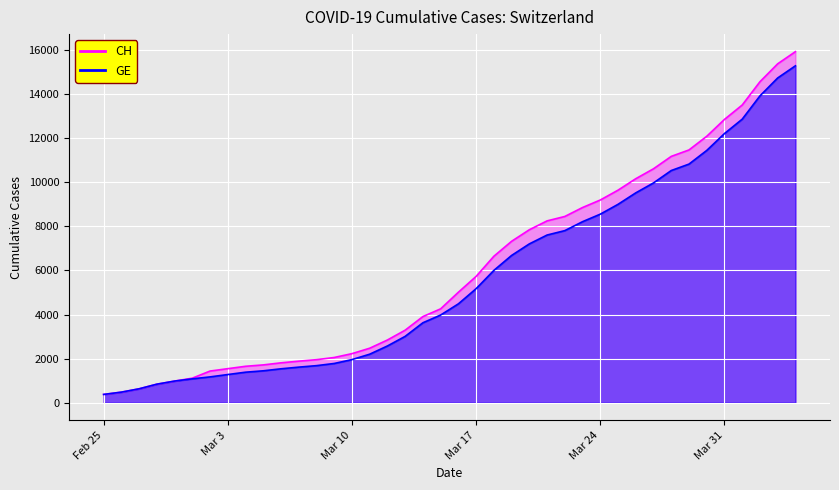

True or false: CH has a value of 547 at 2020-03-04.

False